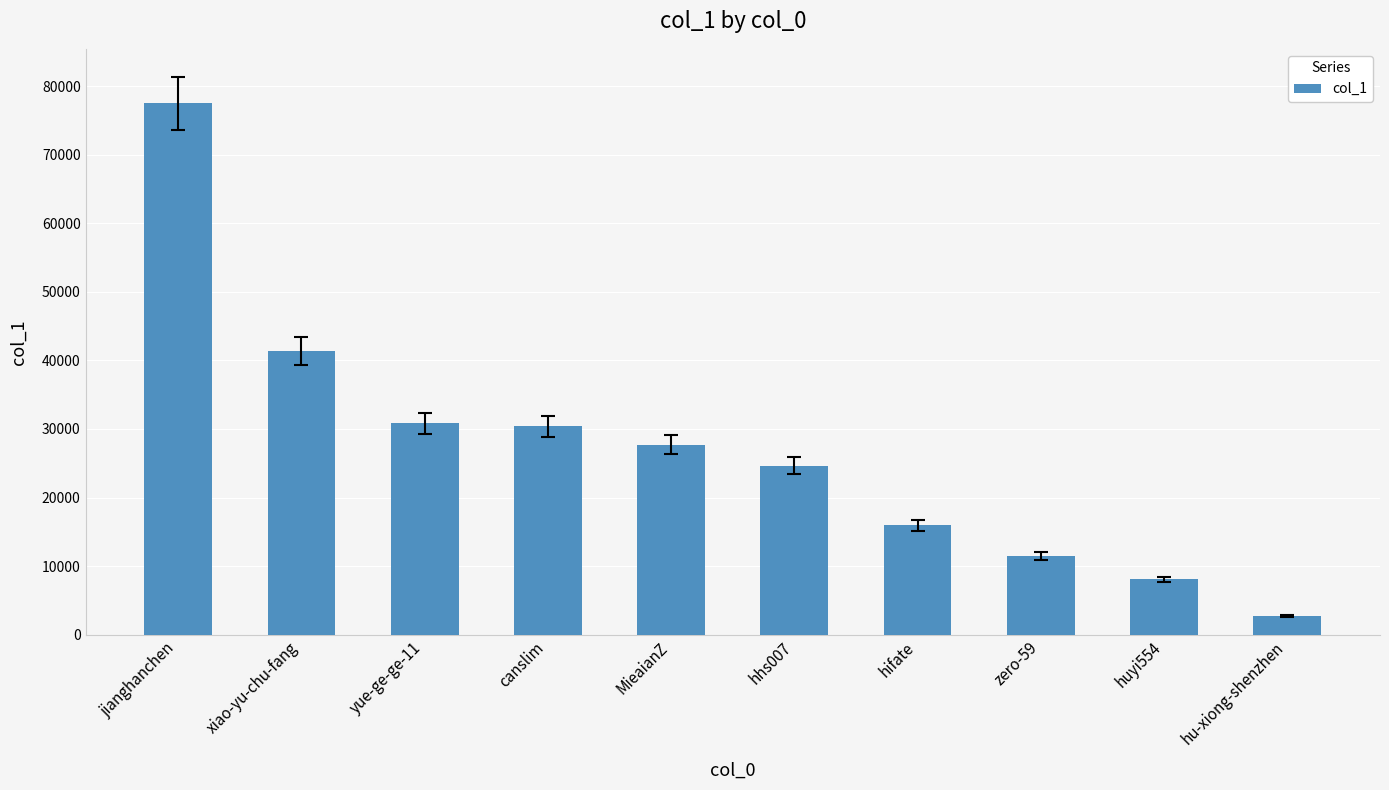

Read the value at yue-ge-ge-11, to the nearest 50.

30800